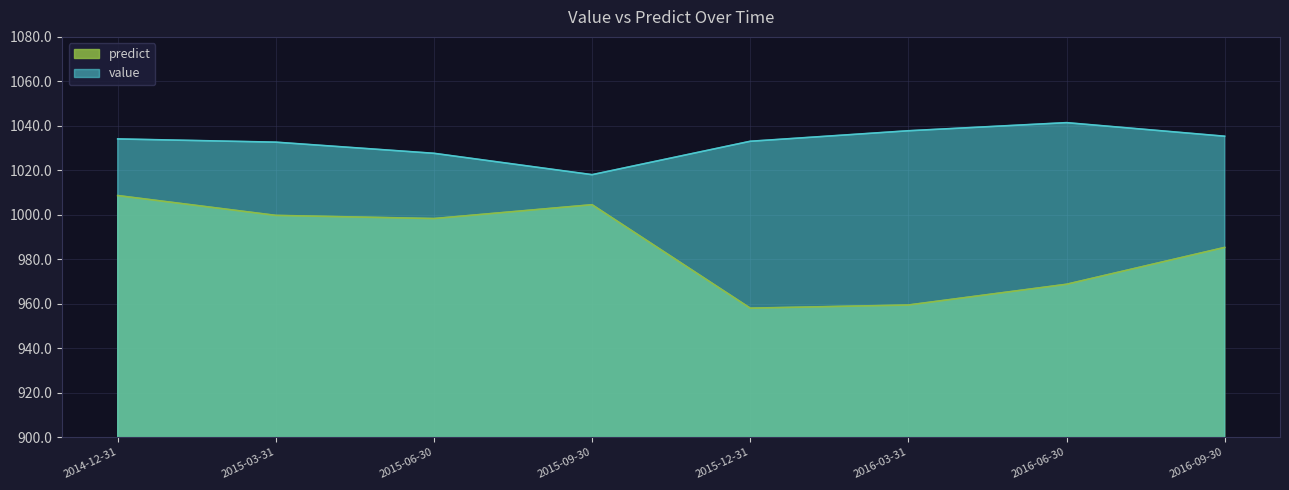

Count the number of categories in the chart.

8